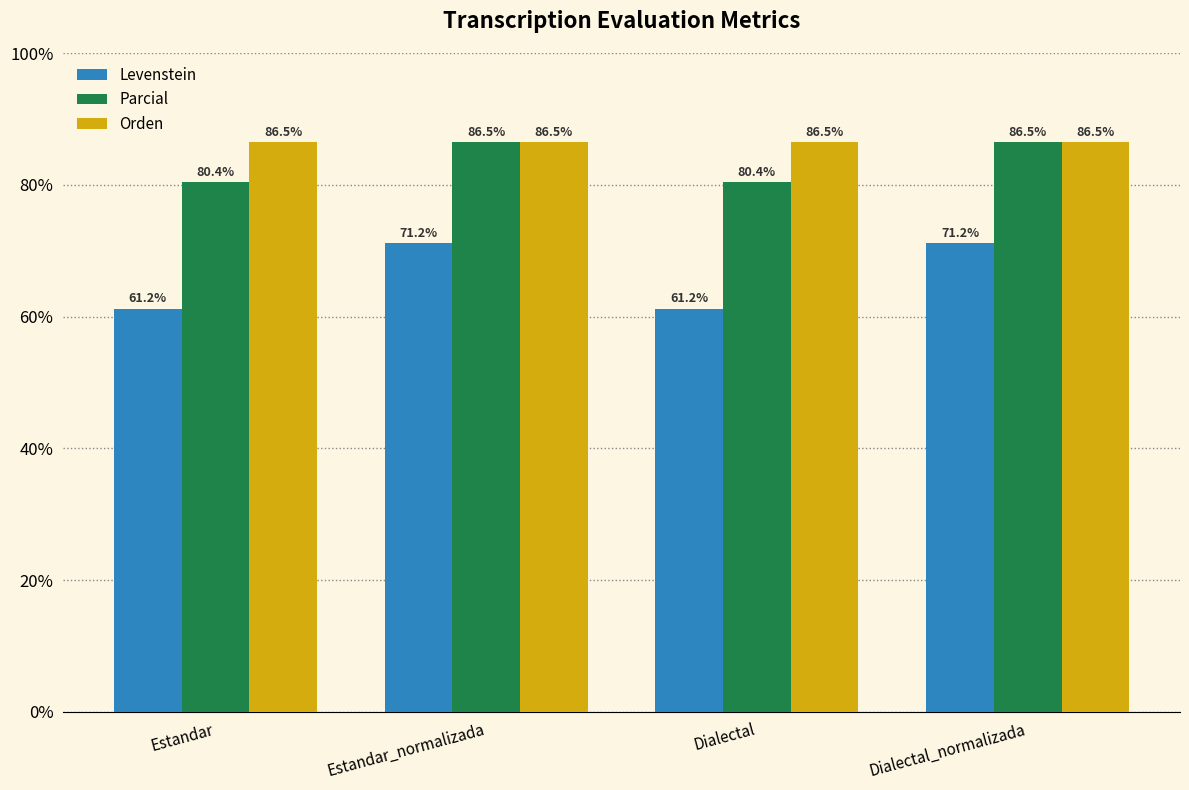

At which label does Levenstein first exceed 71?

Estandar_normalizada